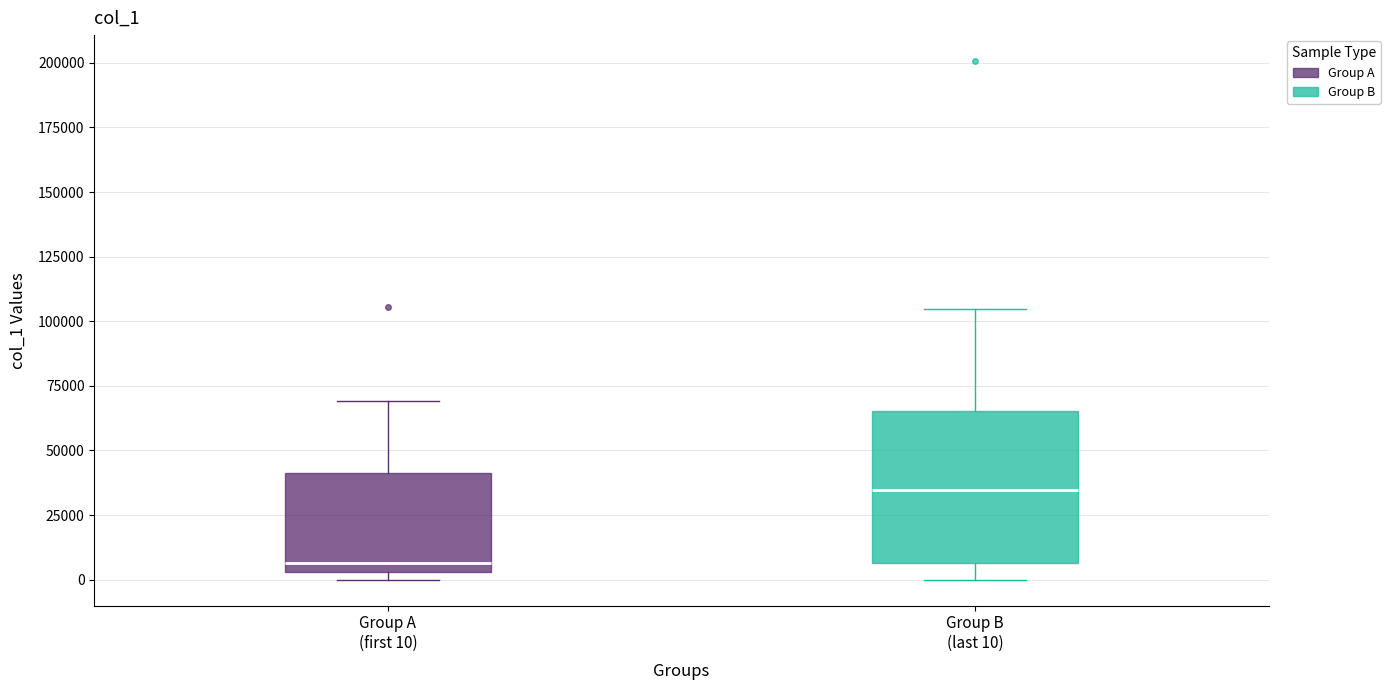

Which box is the tallest, from its lower edge to its upper edge?

Group B (last 10)